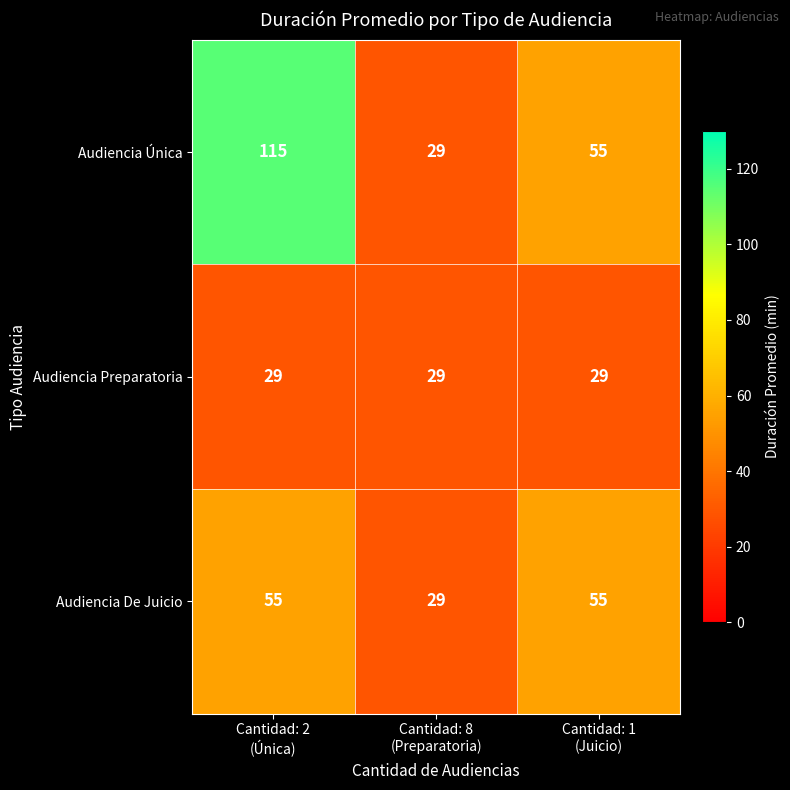

Which series has the largest total across all categories?

Audiencia Única